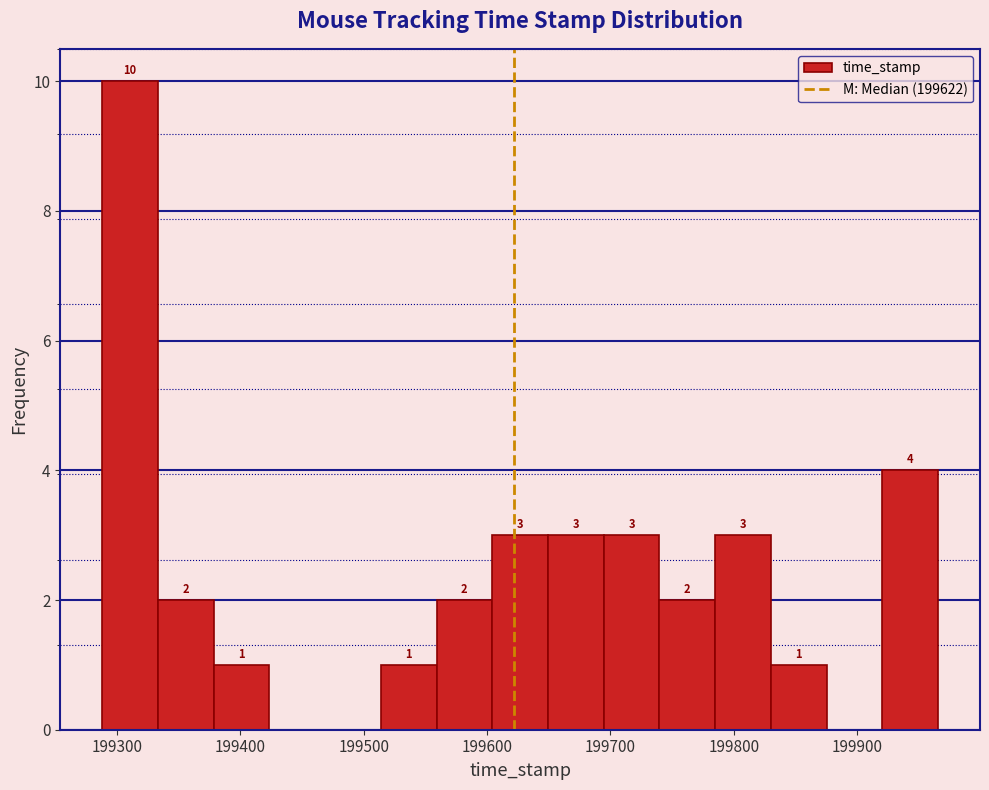

Over which range of the x-axis is the bar tallest?

199290 to 199330